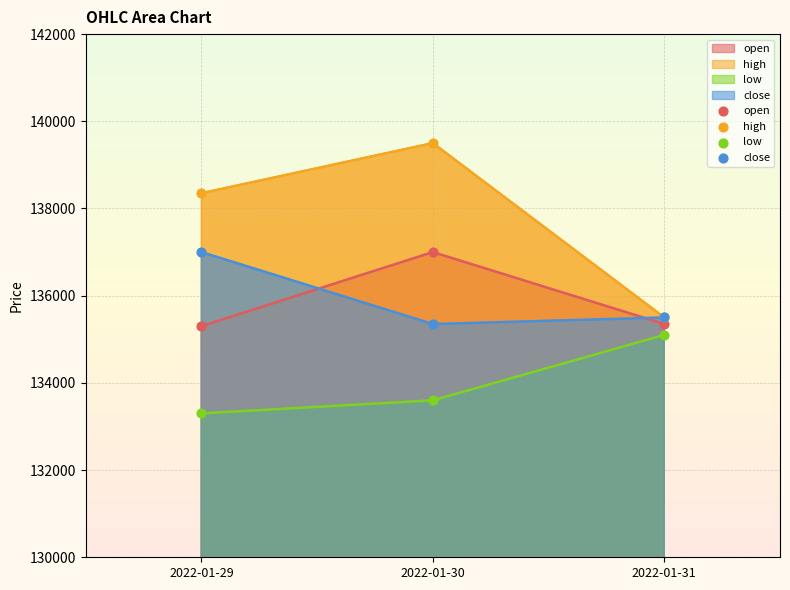

What are all the series names shown in the legend?

open, high, low, close